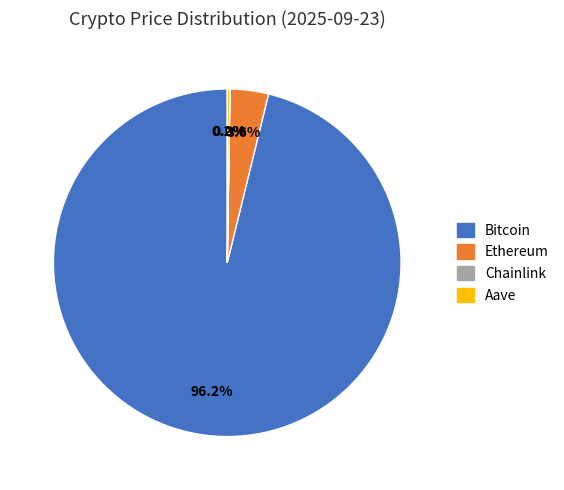

What percentage is NOT represented by Bitcoin?

3.8%